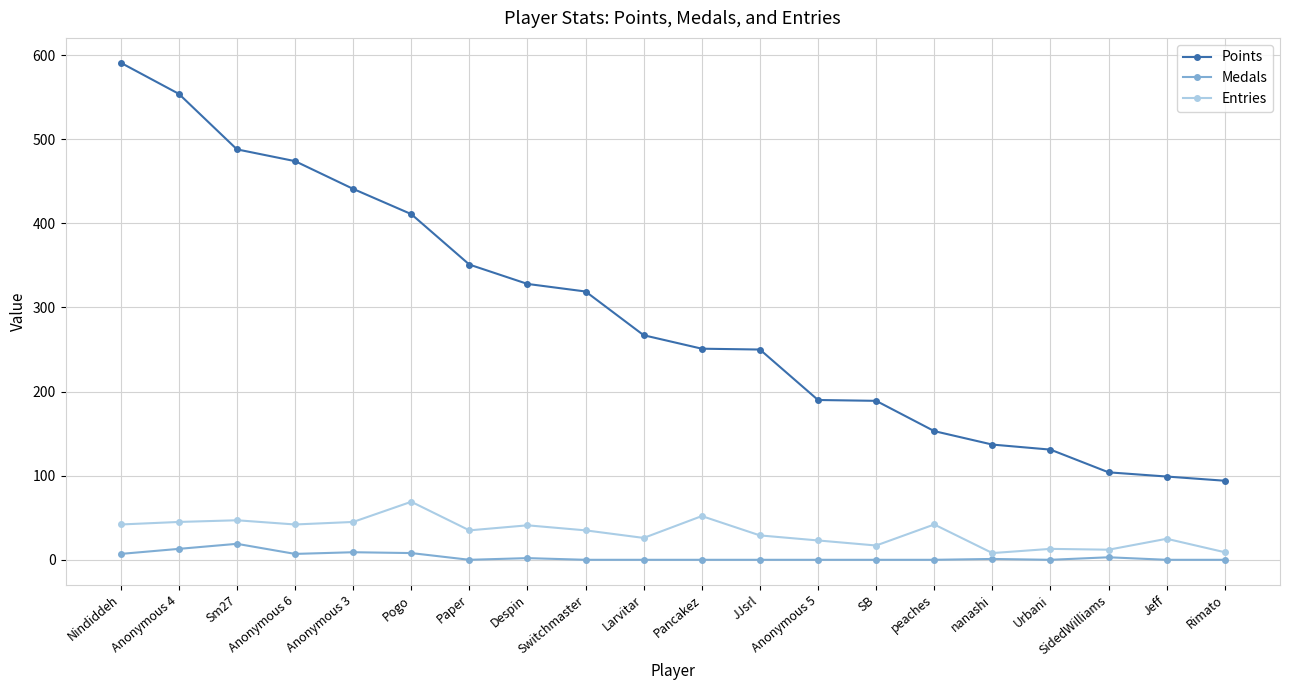

Which series changed the most between Anonymous 4 and peaches?

Points